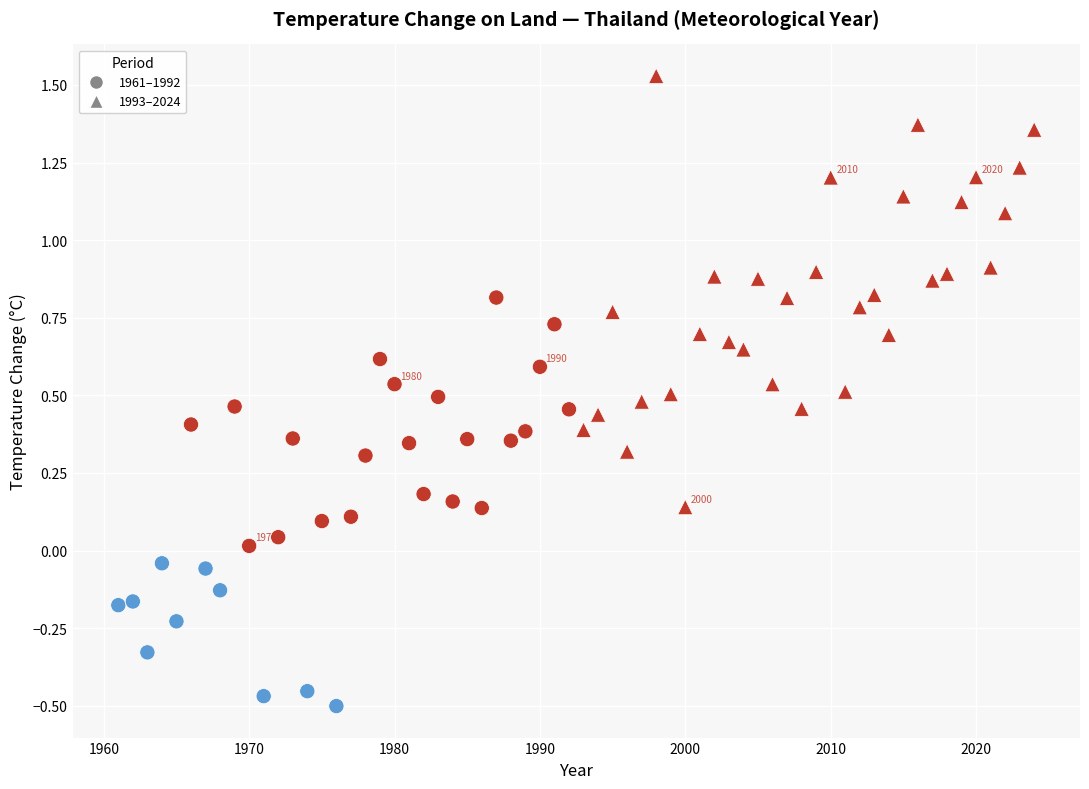

Which series contains the lowest Y value?

1961–1992